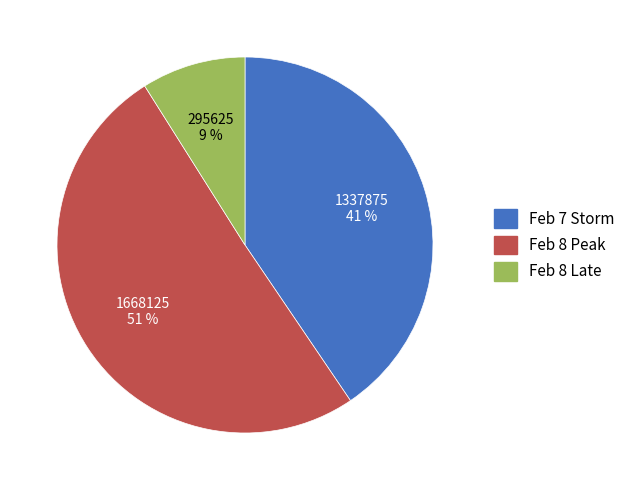

Which slice is the smallest?

Feb 8 Late